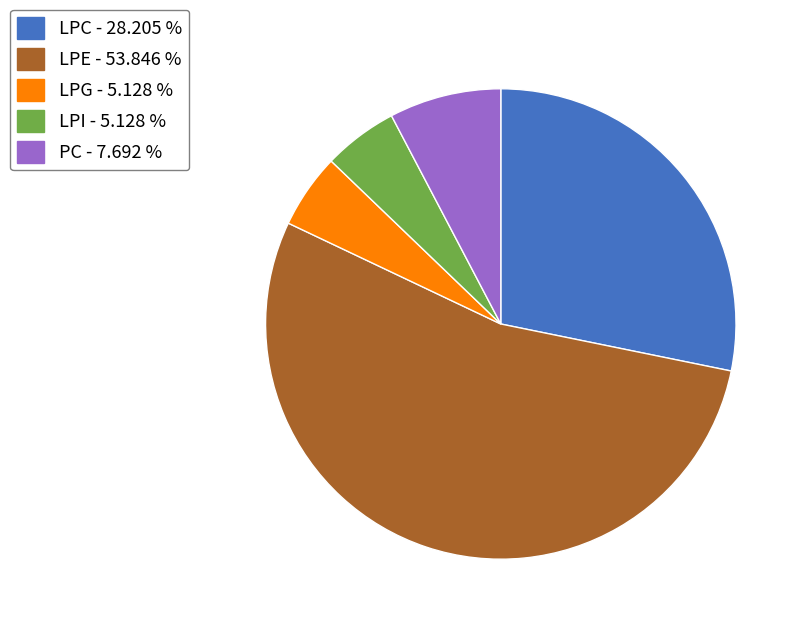

Is there a majority slice in this chart?

Yes